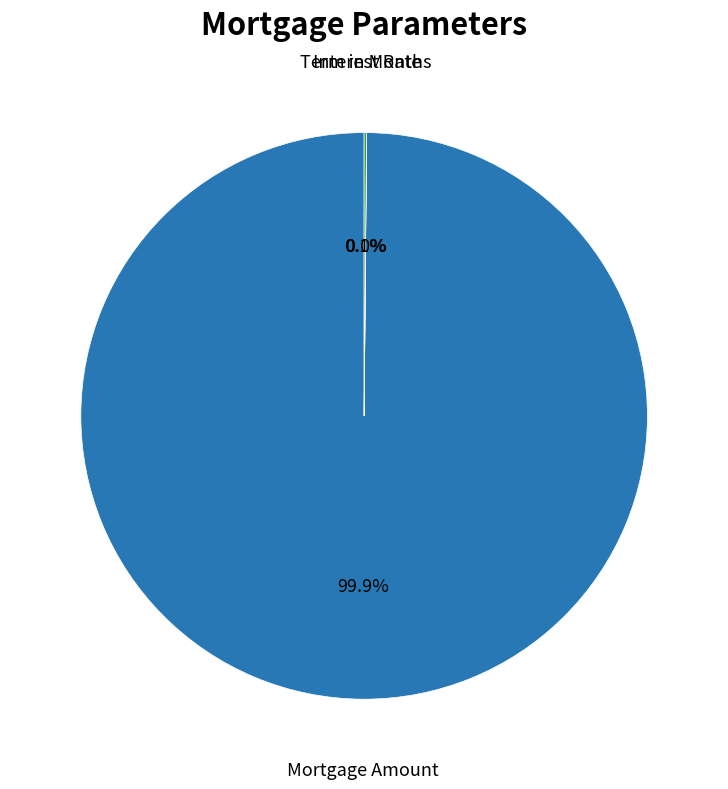

What percentage is NOT represented by Mortgage Amount?

0.1%